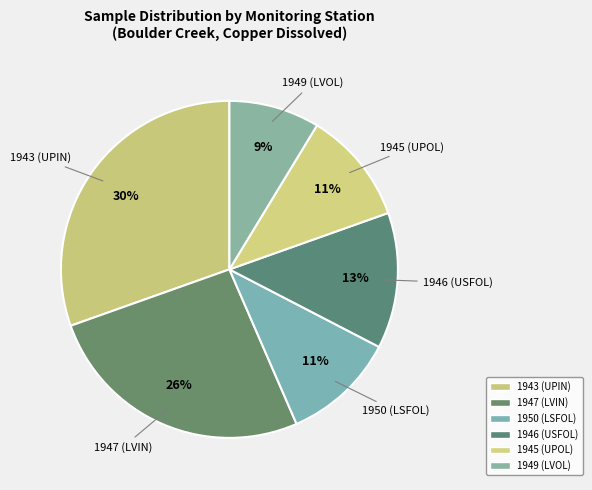

Count the number of slices in the pie.

6